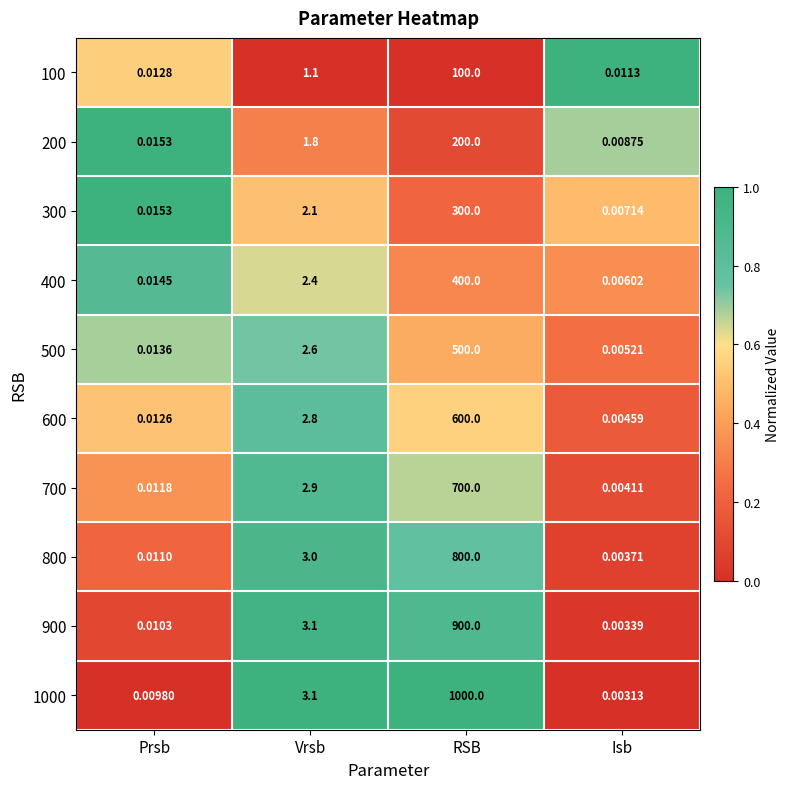

Rank the categories by 400 value from lowest to highest.

Isb, Prsb, Vrsb, RSB